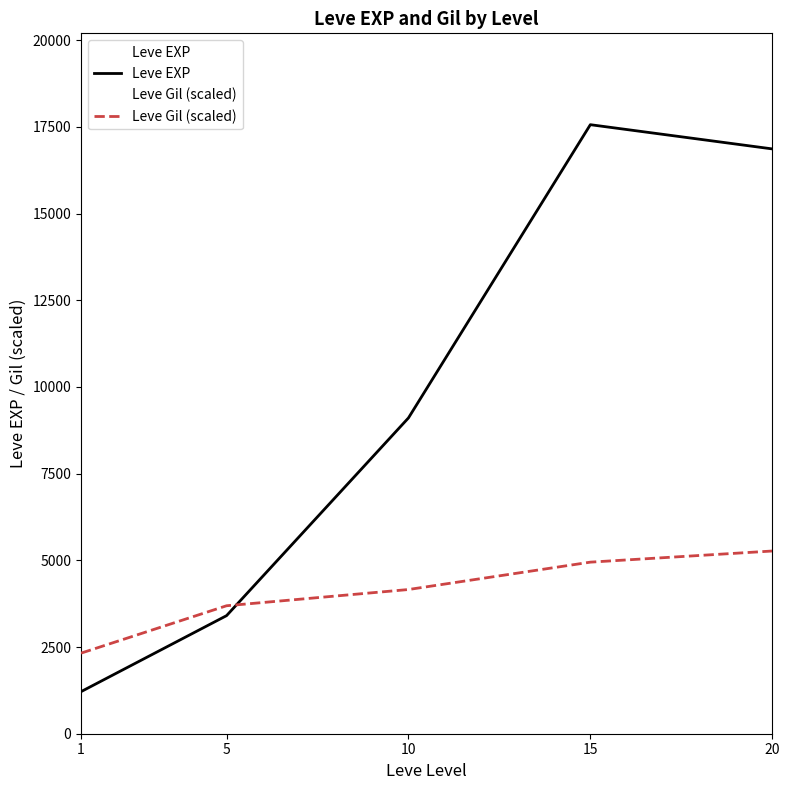

Reading left to right, transcribe all the data shown in this chart.

Leve EXP: 1=1213.3	5=3405.0	10=9106.7	15=17563.3	20=16865.0
Leve Gil (scaled): 1=2323.6	5=3690.4	10=4158.5	15=4947.8	20=5269.0